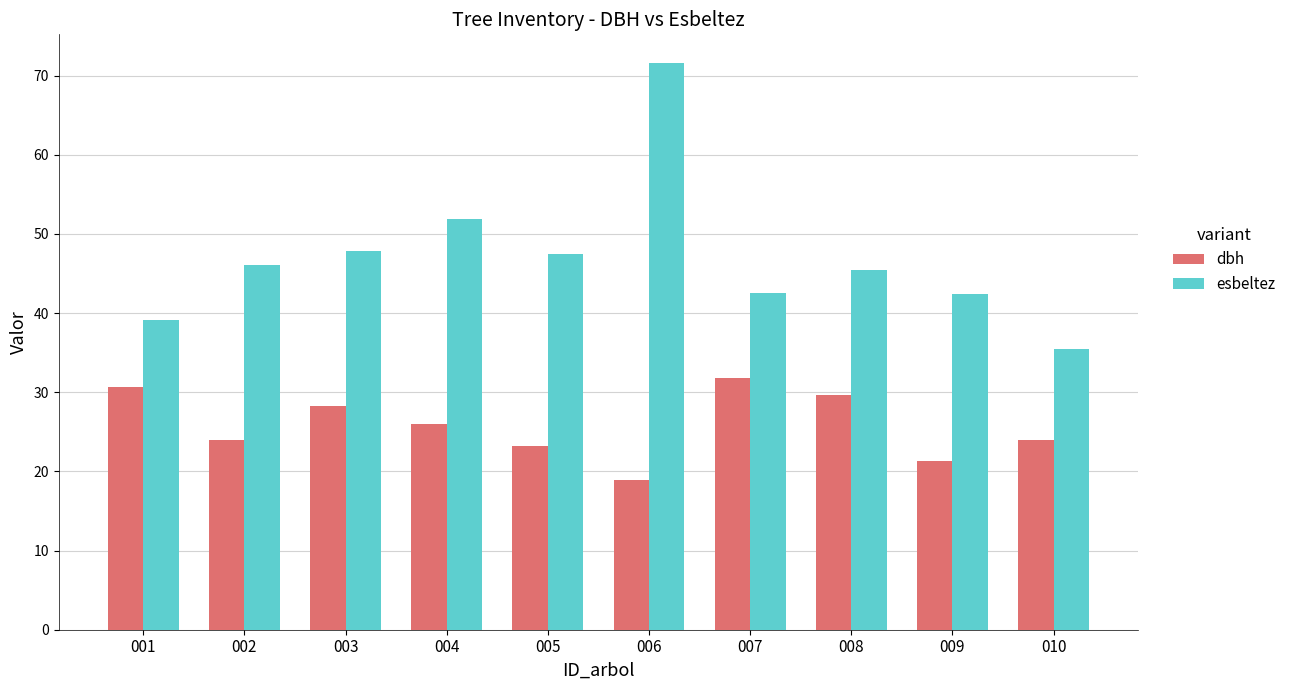

What is the difference between the maximum and second lowest values in the dbh series?

10.5